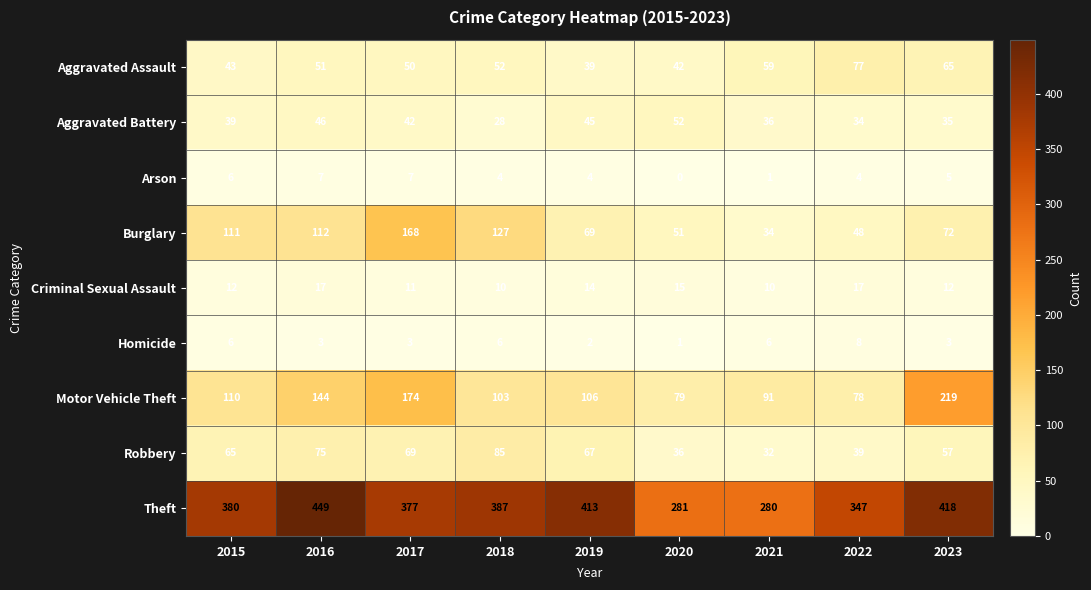

List the series in order of their peak value, highest first.

Theft, Motor Vehicle Theft, Burglary, Robbery, Aggravated Assault, Aggravated Battery, Criminal Sexual Assault, Homicide, Arson